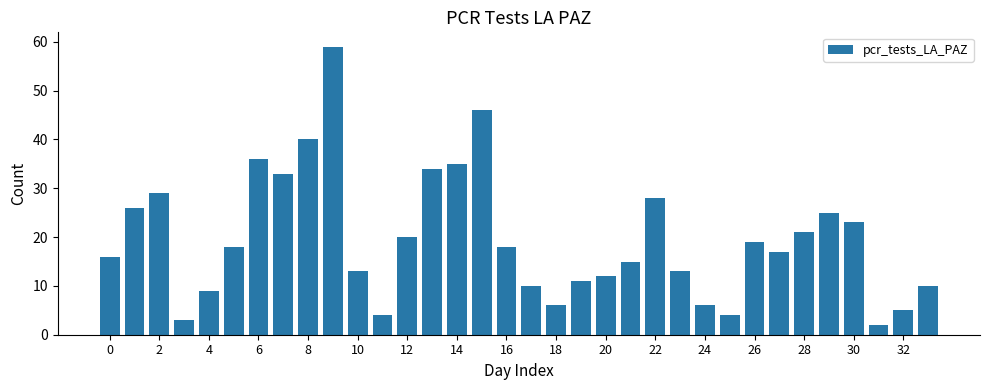

What is the difference between the maximum and second lowest values?

56